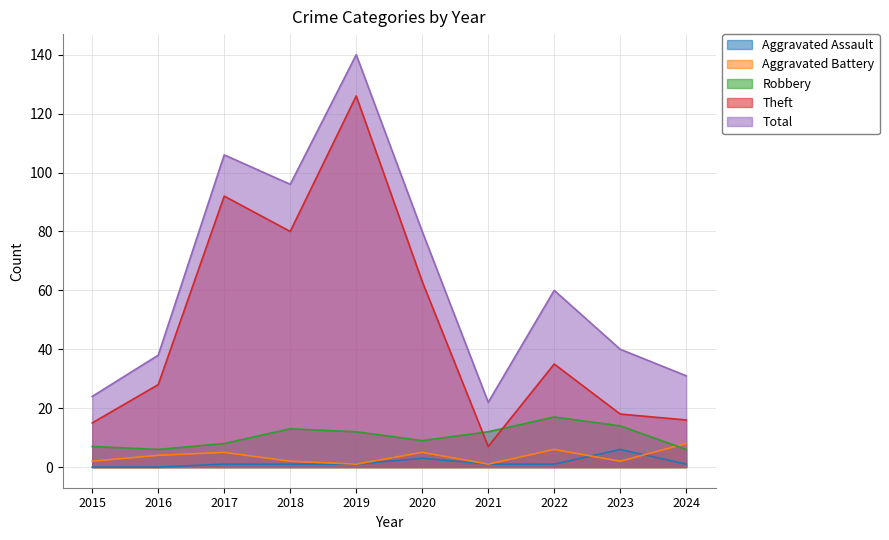

At which label does Aggravated Battery reach its minimum?

2019